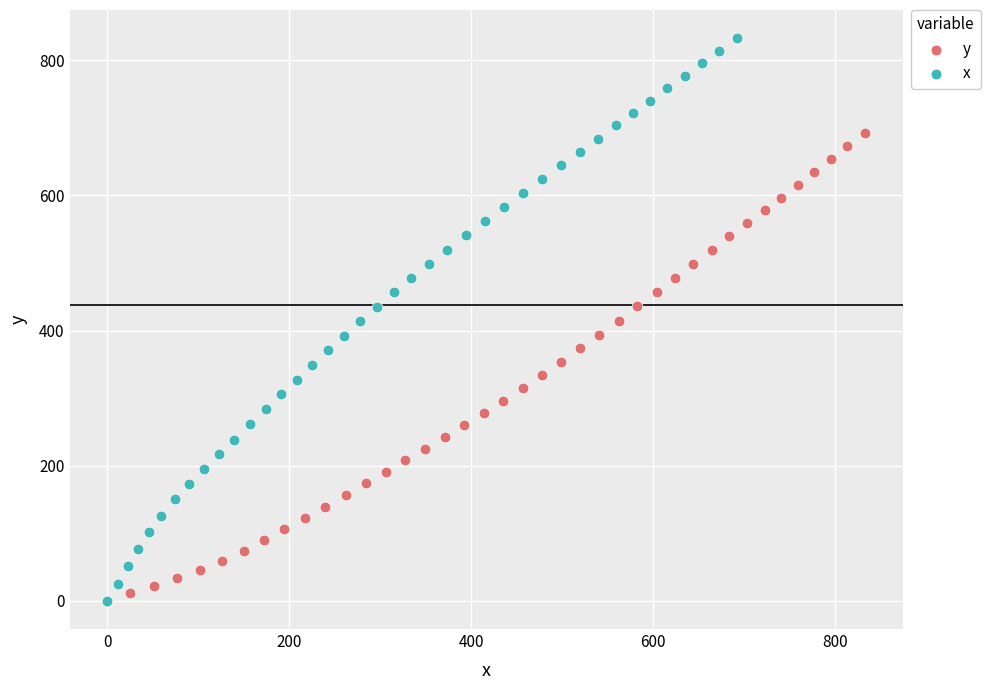

What are all the series names shown in the legend?

y, x